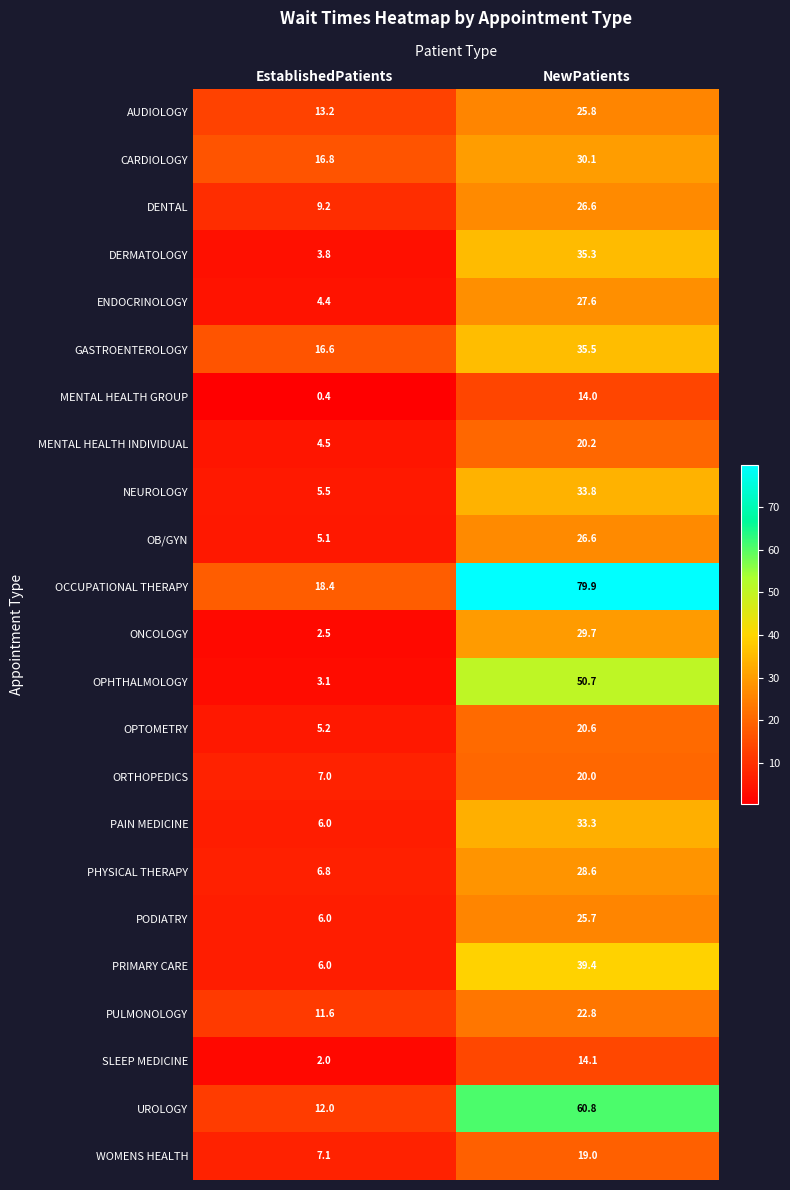

True or false: ONCOLOGY has a value of 29.7 at NewPatients.

True